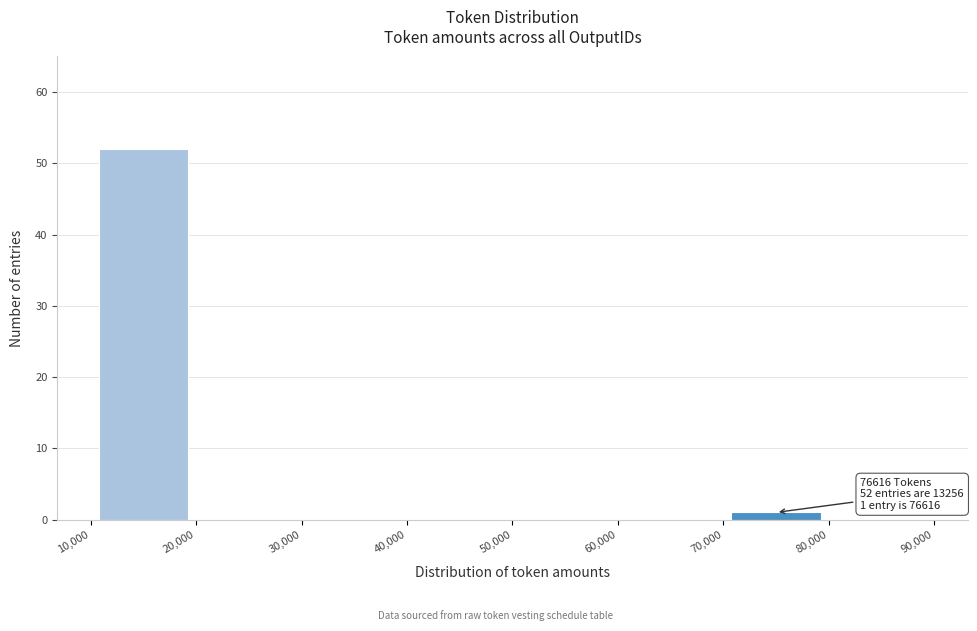

Which range on the x-axis has the tallest bar?

10,000 to 20,000